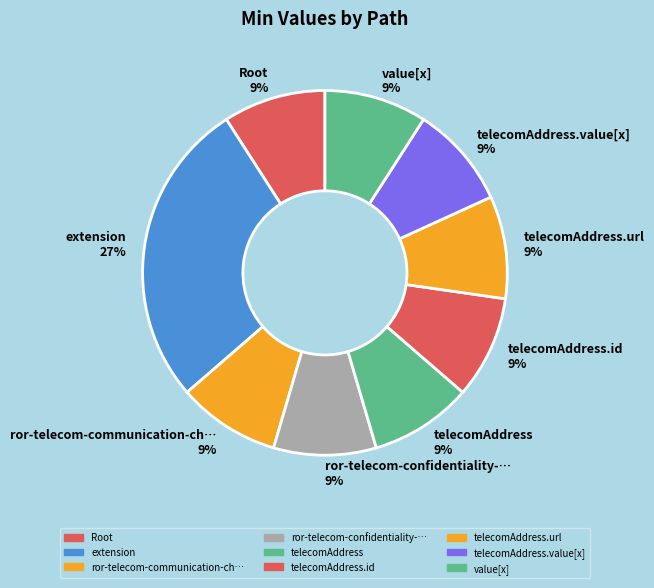

Count the number of slices in the pie.

9